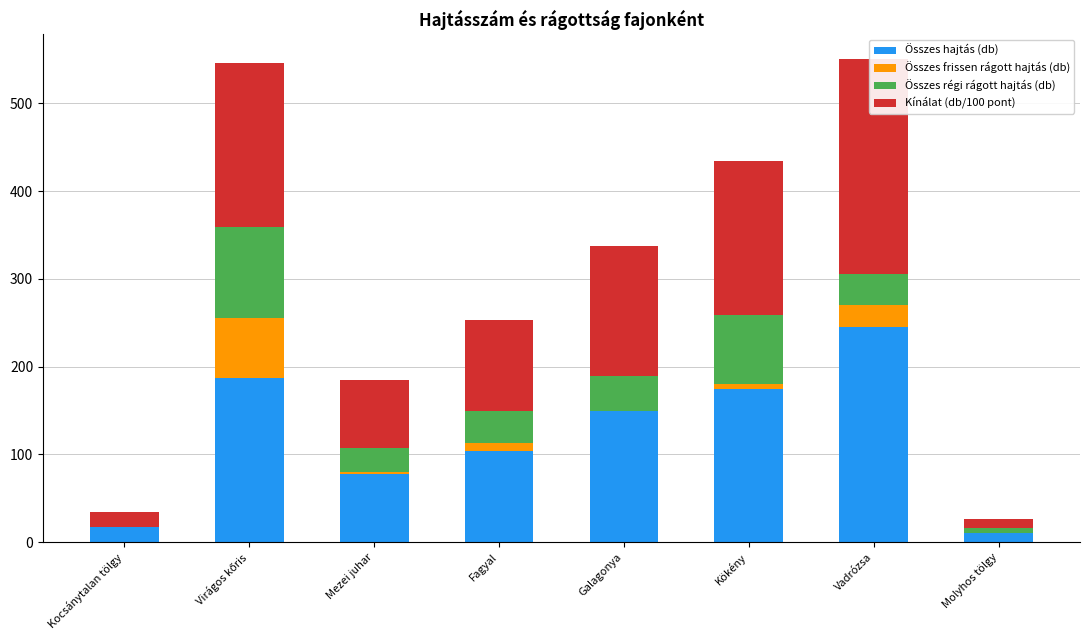

How many bars are there in total?

32